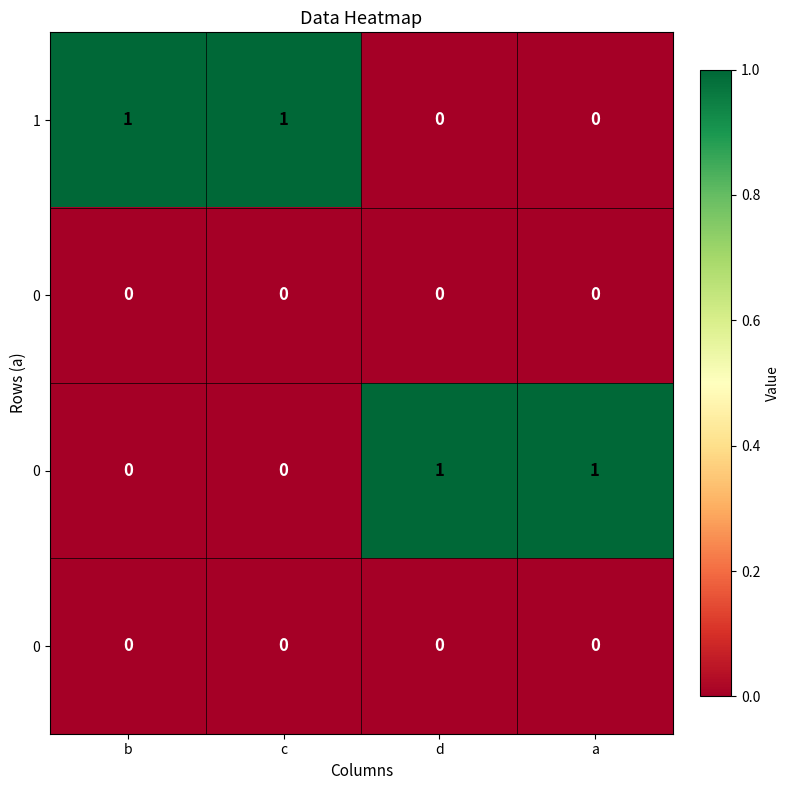

How many series are shown in this chart?

4